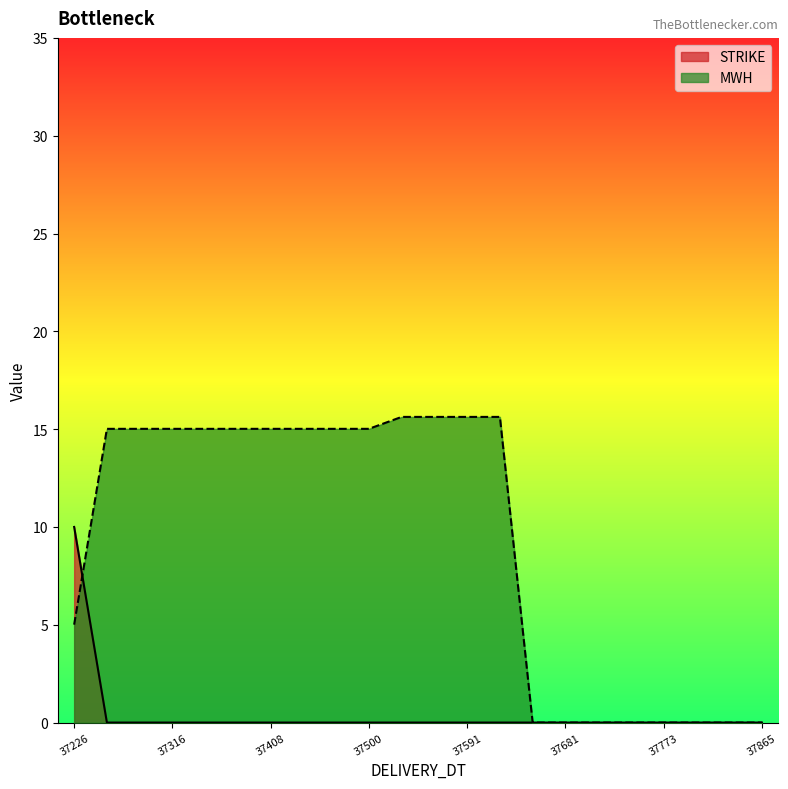

Which series has the largest total across all categories?

MWH